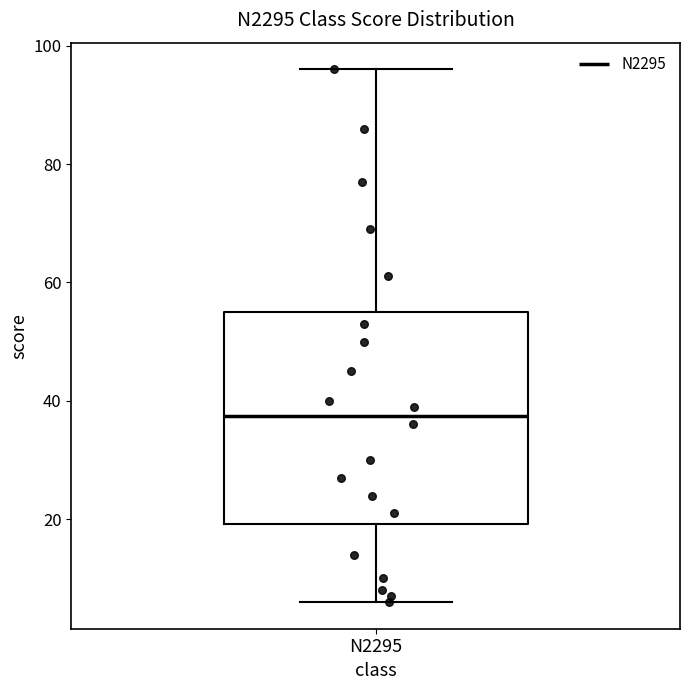

Transcribe this box plot: give where the median line is, the range the box spans, and where the two whiskers end, as read against the y-axis. The values are not printed on the chart, so give them approximately, as read against the axis.

median 38, box 20 to 56, whiskers 6 to 96